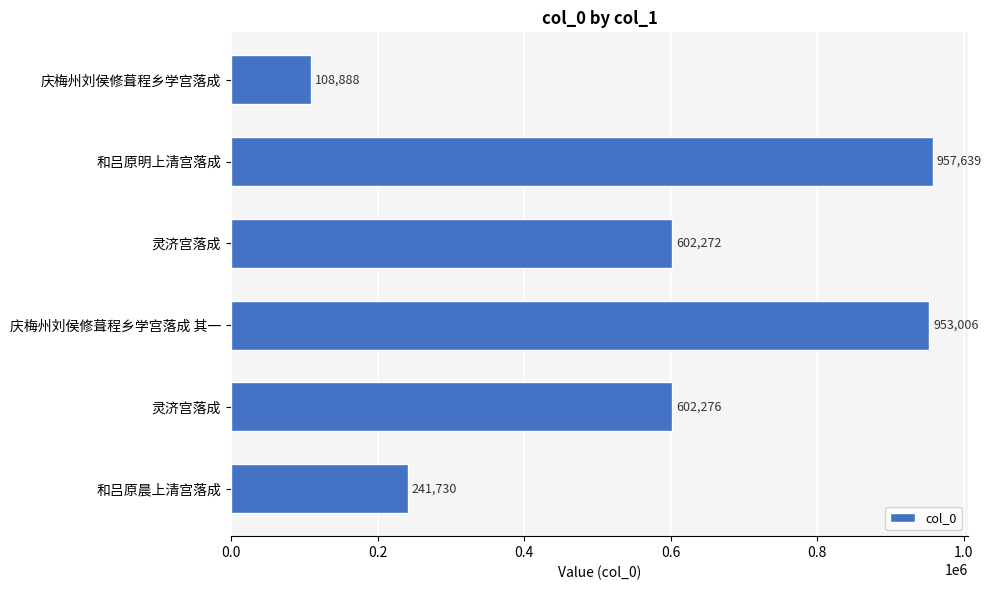

How many data points are less than 602276?

3